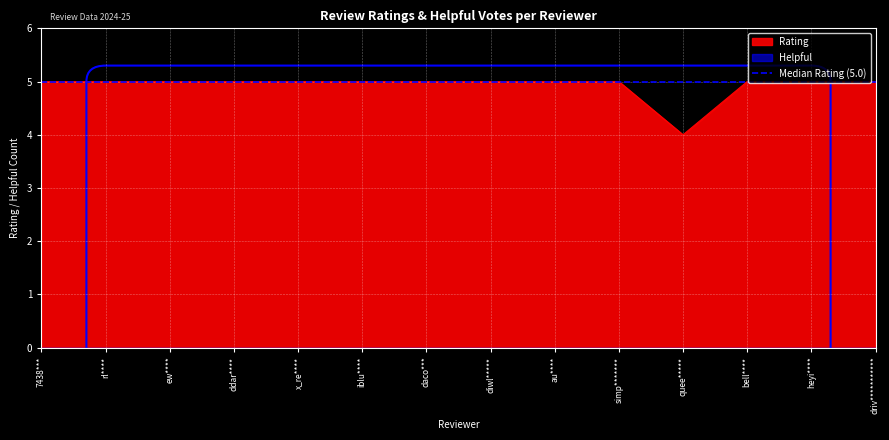

Reading left to right, transcribe all the data shown in this chart.

7438***=5	rl****=5	ew****=5	ddar****=5	x_re****=5	iblu****=5	daco***=5	diwl*****=5	au****=5	simp*******=5	quee*****=4	bell****=5	heyi****=5	driv***********=5